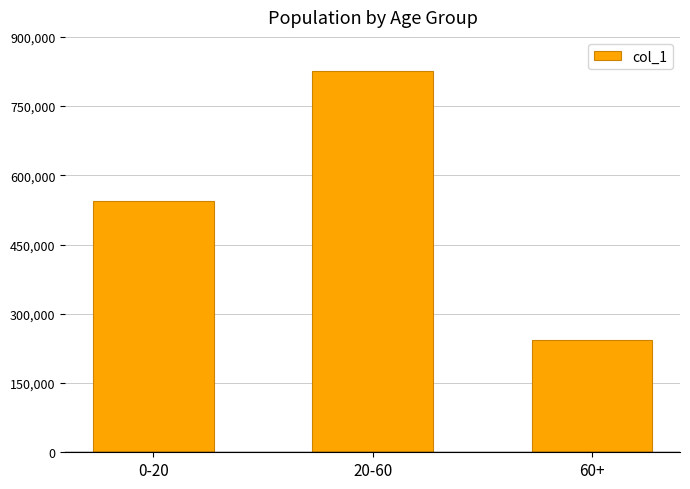

How many data points does each series have?

3